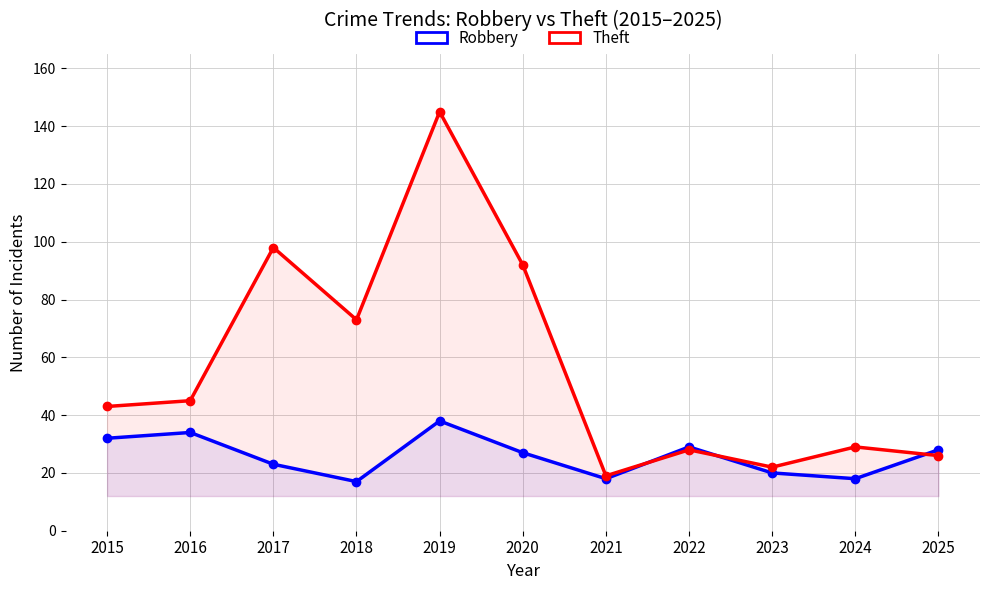

How many distinct data groups are displayed?

2